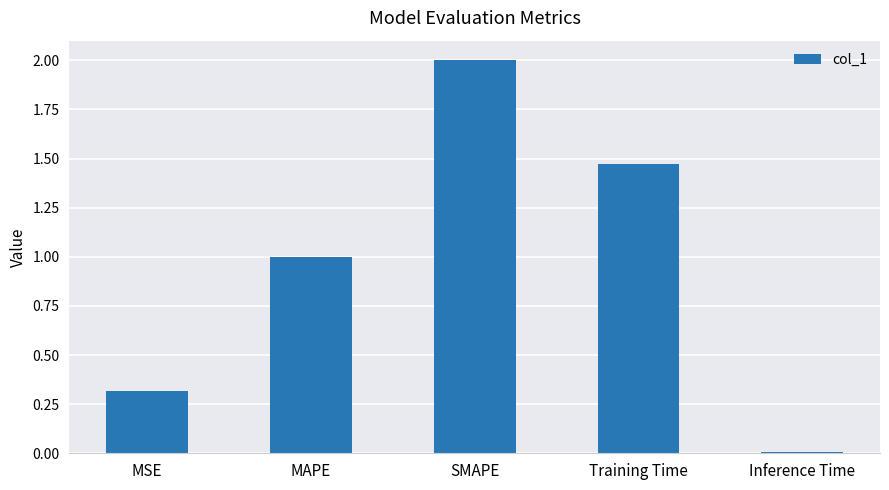

How many series are shown in this chart?

1